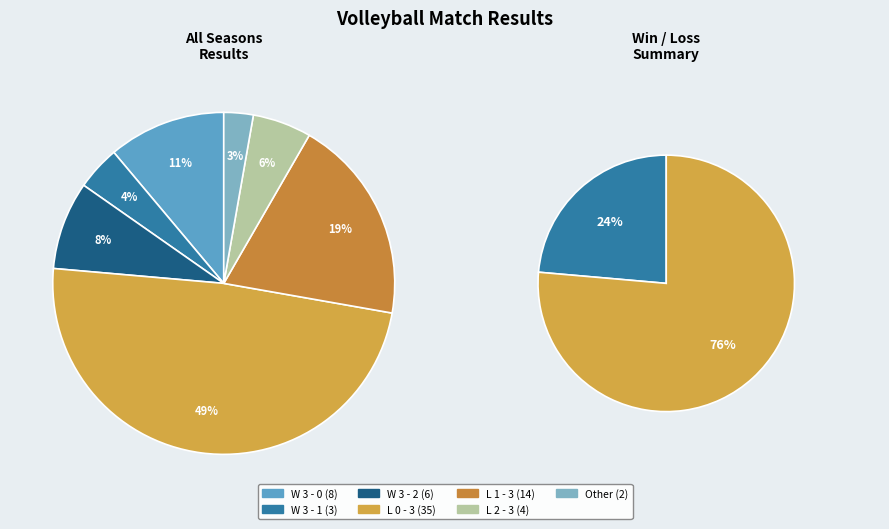

How many segments does this pie chart have?

7